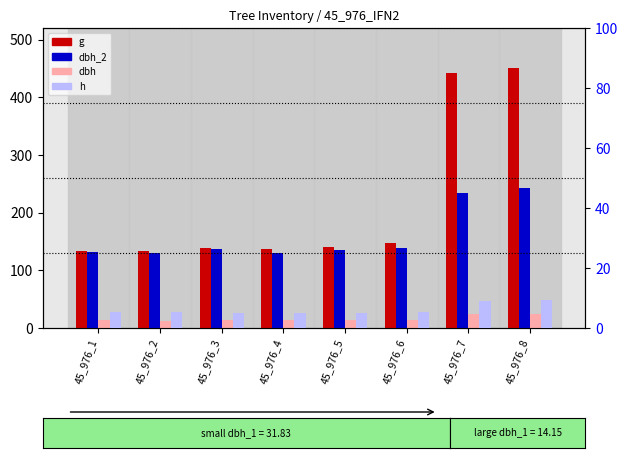

What value does the g series have at 45_976_5?

141.0